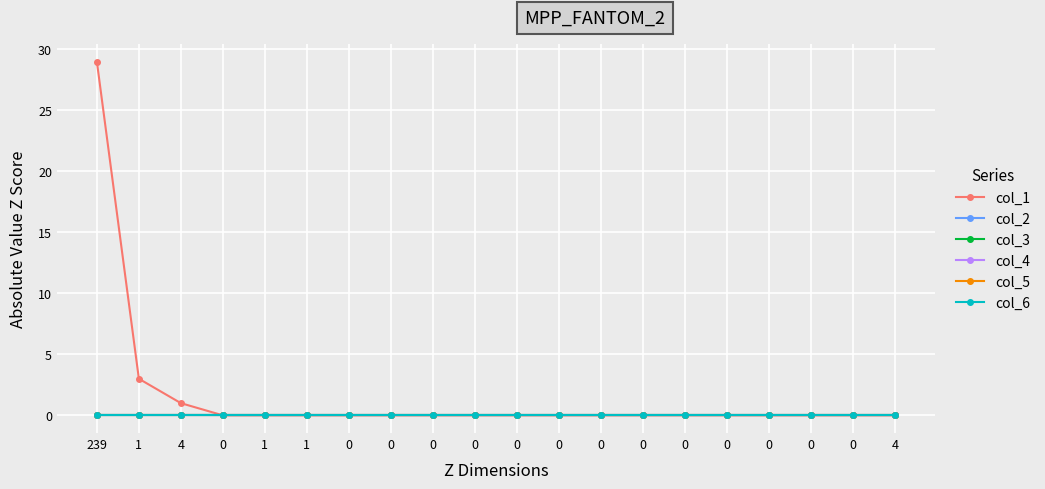

At which category is the sum across all series the highest?

239